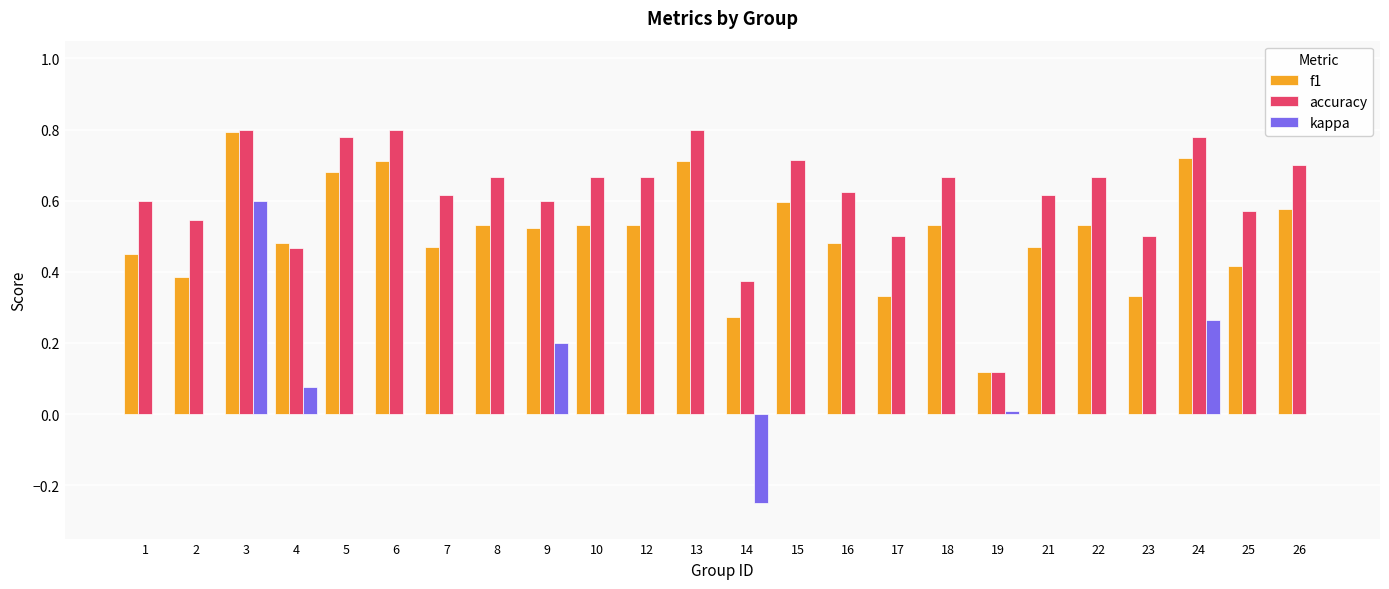

The kappa series shows 0.2 at 3. True or false?

False